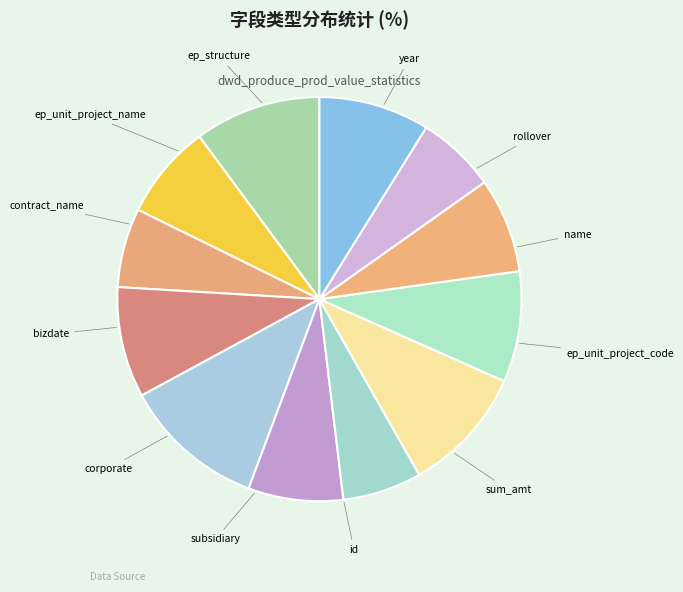

Is it true that sum_amt is 11% of the pie?

True